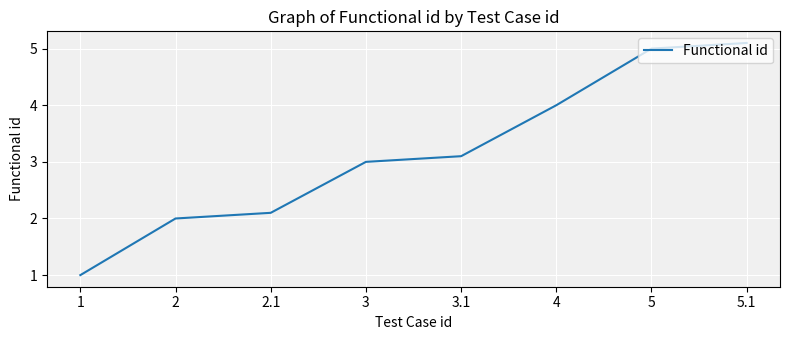

What is the greatest value displayed?

5.1